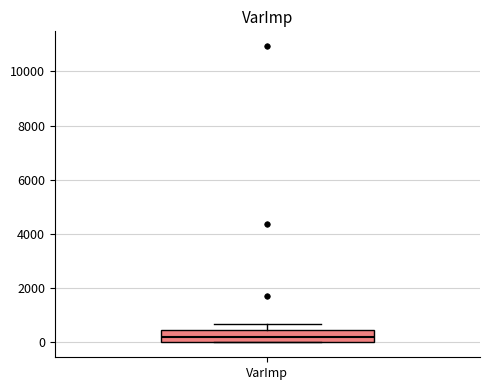

Transcribe this box plot: give where the median line is, the range the box spans, and where the two whiskers end, as read against the y-axis. The values are not printed on the chart, so give them approximately, as read against the axis.

median 200, box 0 to 400, whiskers 0 to 600